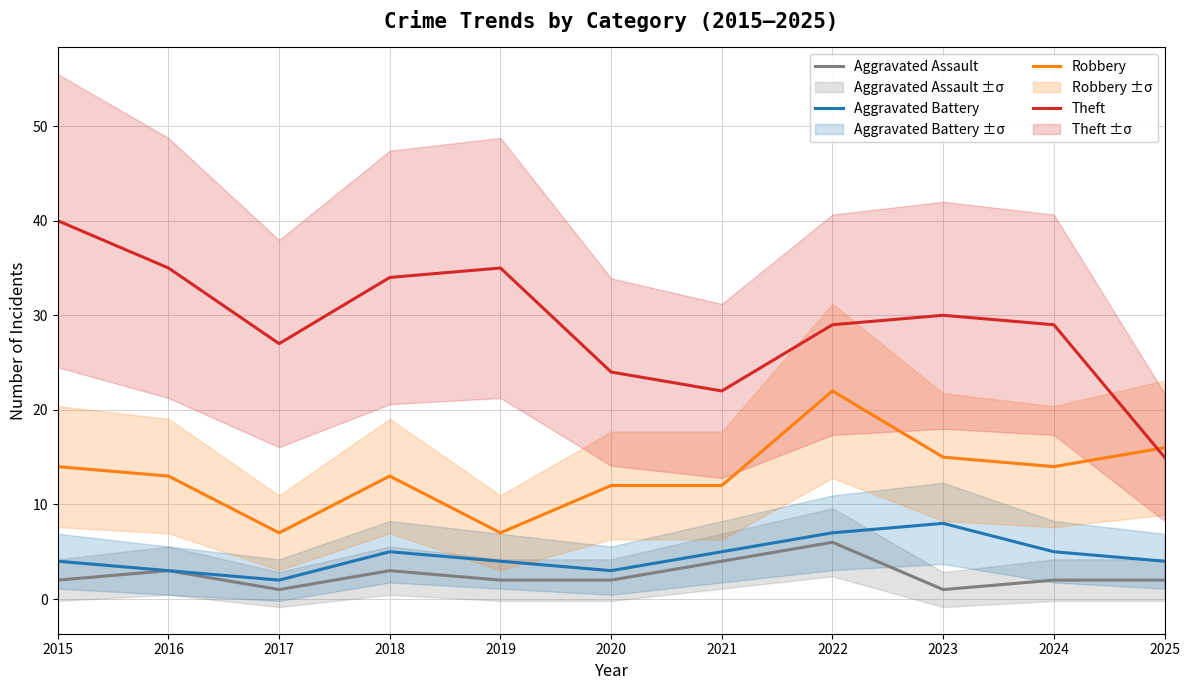

Which series has the widest spread of values?

Theft